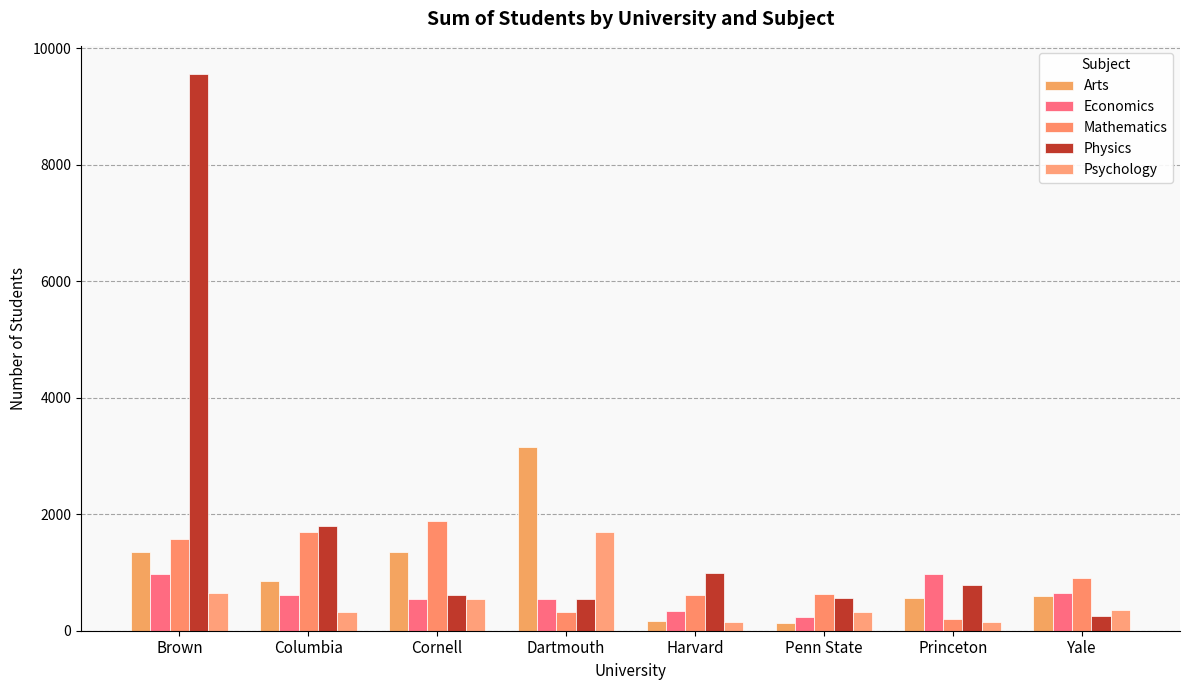

What is the label of the 4th bar from the right?

Harvard